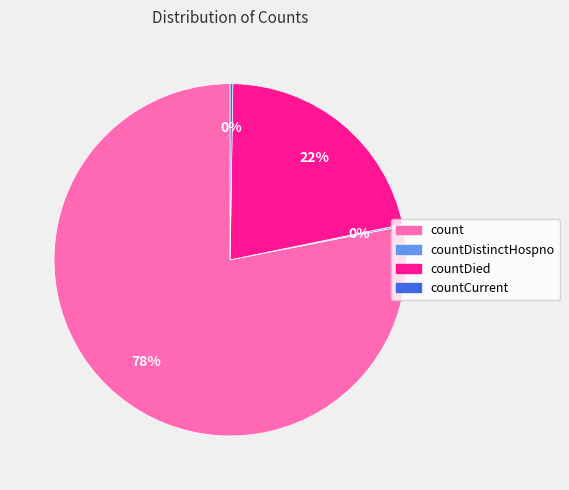

To the nearest percent, what is the difference between the largest and smallest slice percentages?

78%